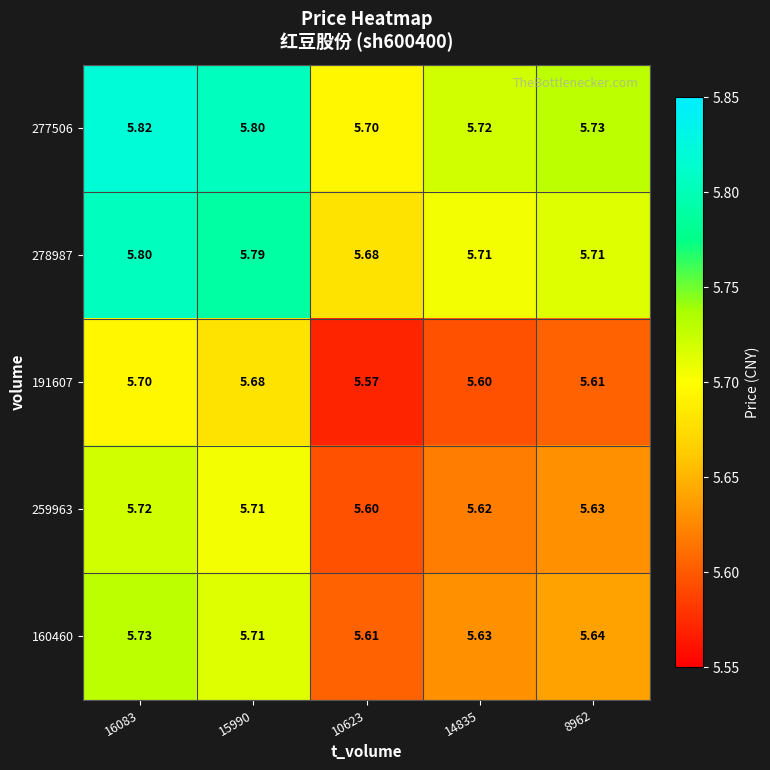

Is the value of 160460 at 16083 greater than the value of 278987 at 10623?

Yes